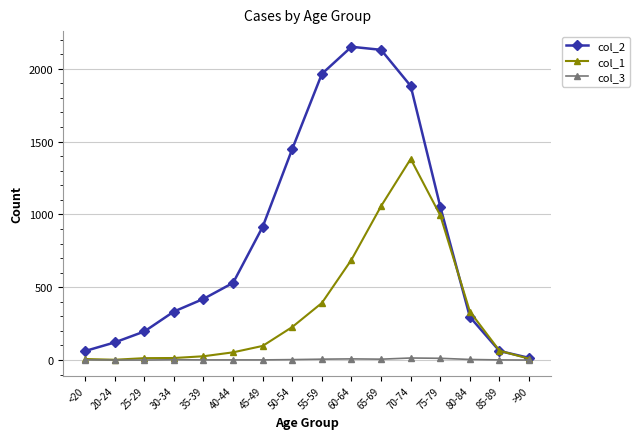

Is it true that col_1 equals 392 at 55-59?

True